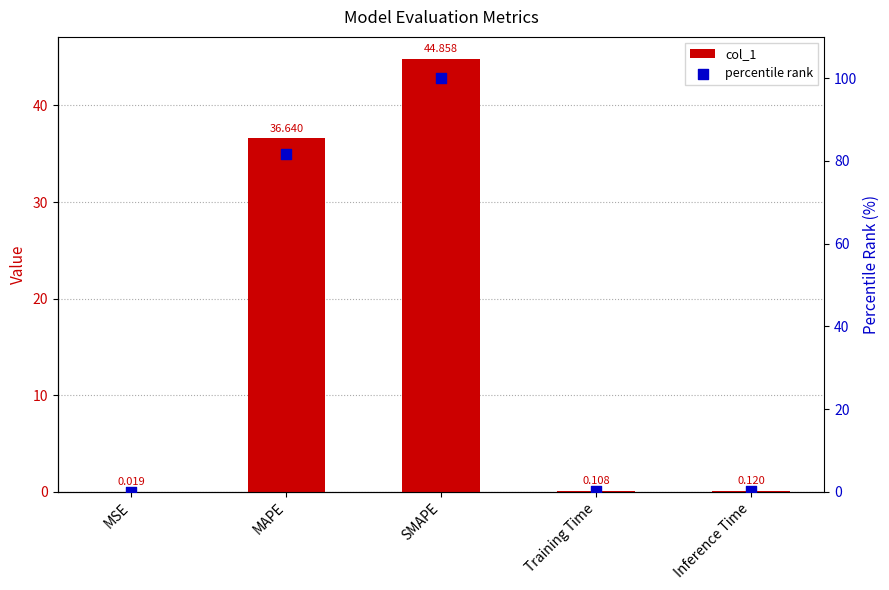

Which series has the widest spread of Y values?

percentile rank